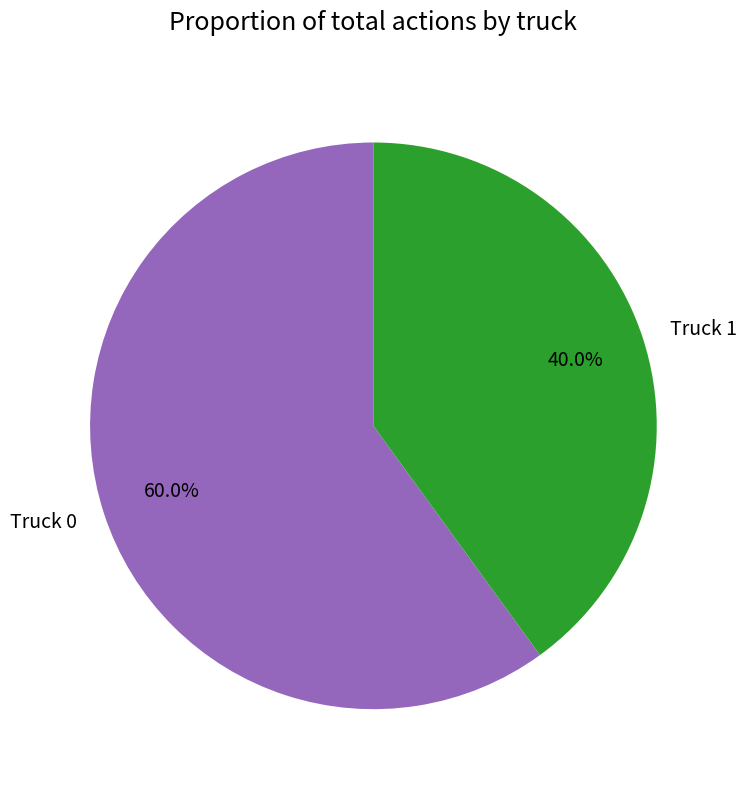

Is there any slice that represents more than half of the pie?

Yes